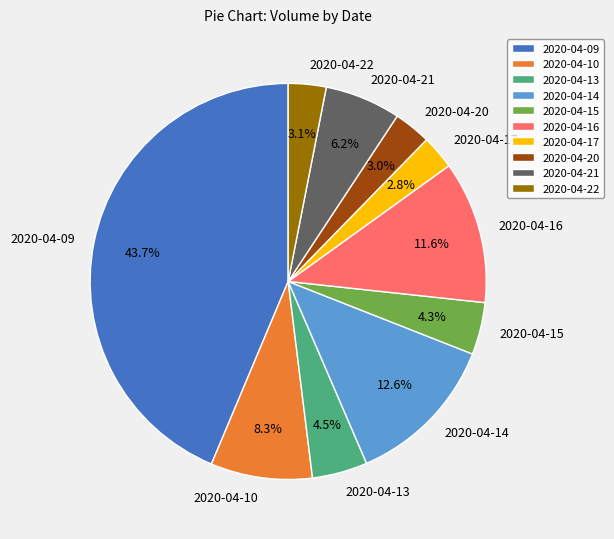

Which slice is the largest?

2020-04-09